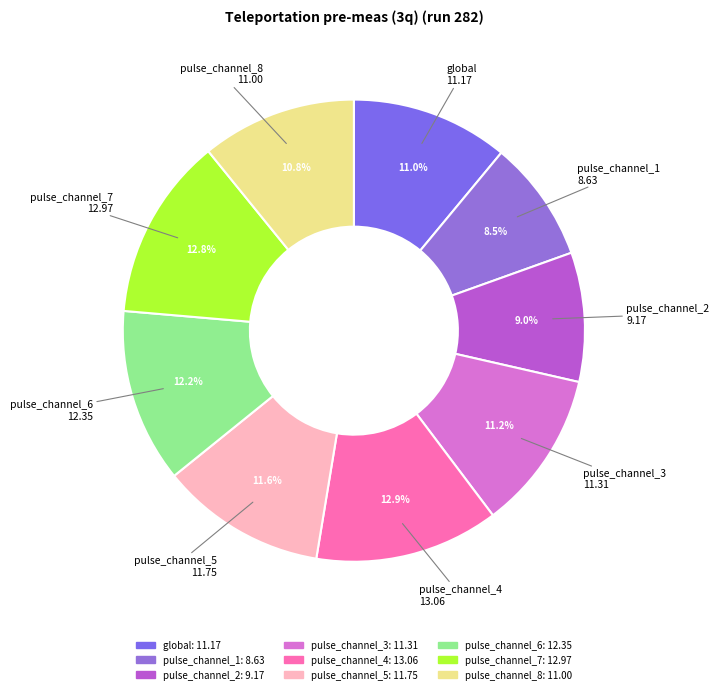

How much of the chart is everything except pulse_channel_2?

91.0%